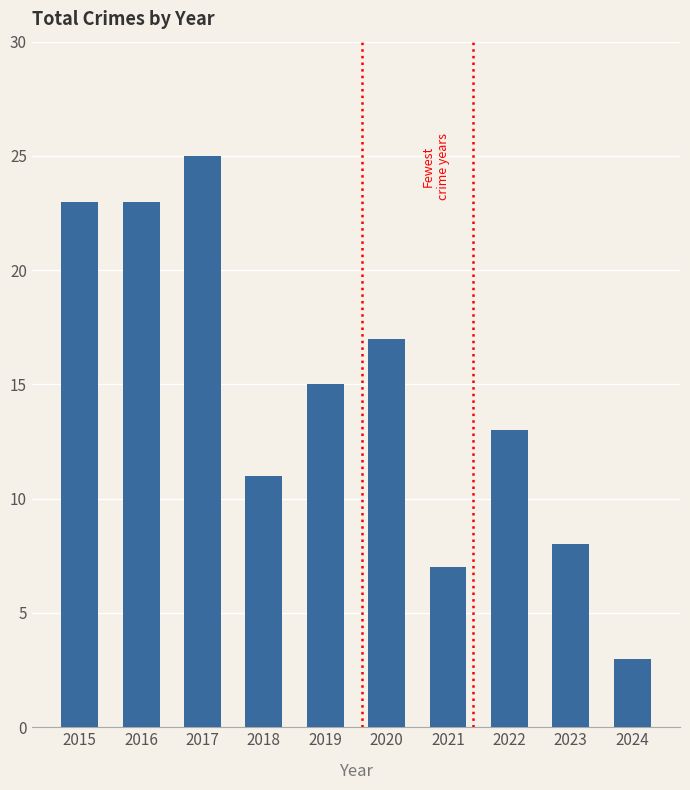

What is the value of the 7th bar from the left?

7